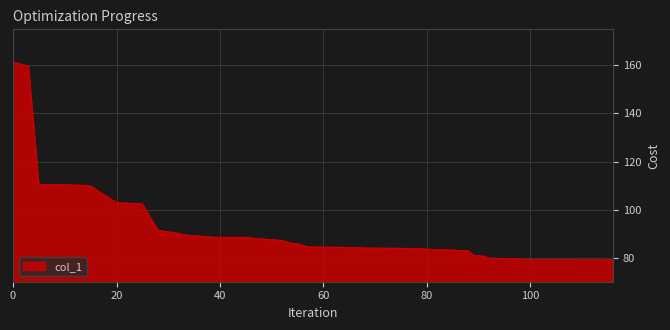

What is the smallest value displayed?

79.0